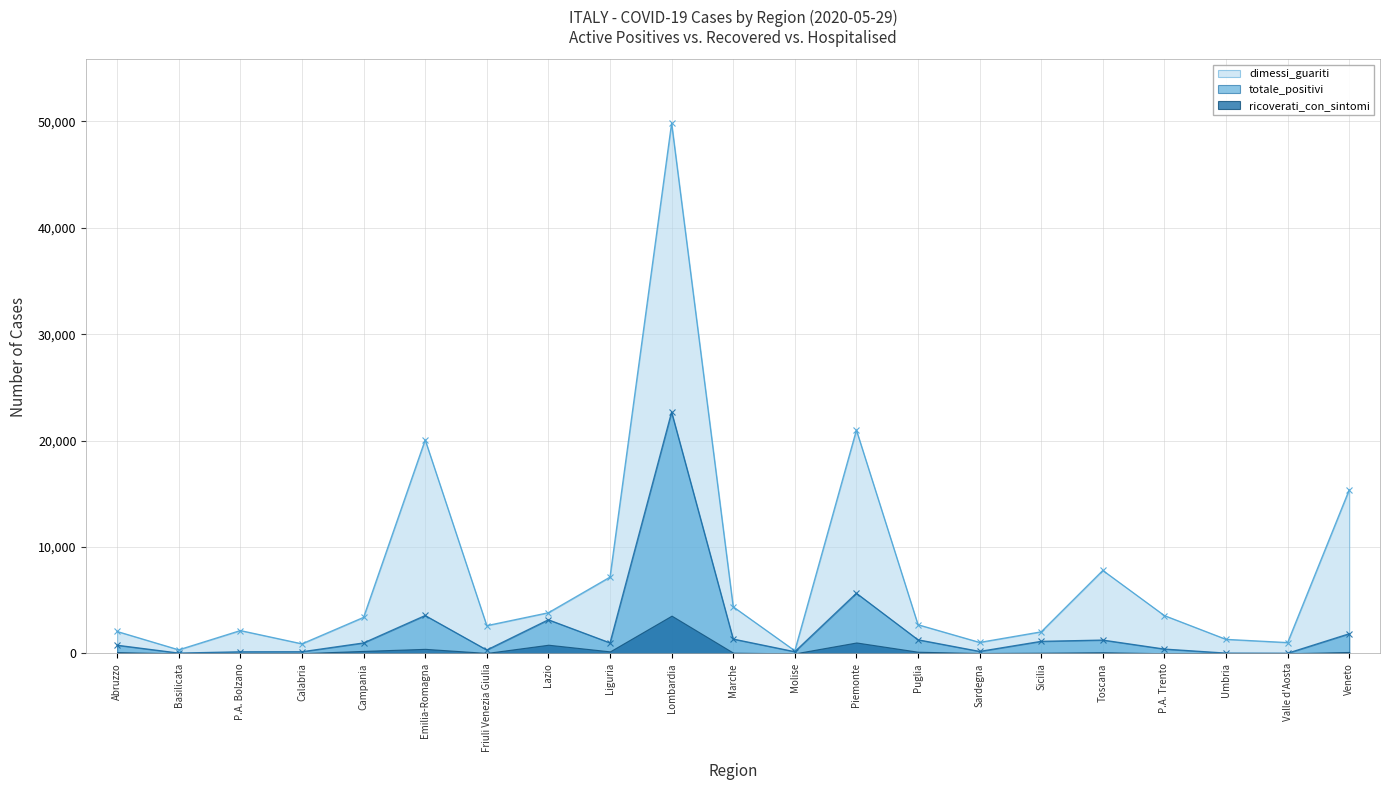

In dimessi_guariti, how many points are lower than both neighbors (excluding endpoints)?

6